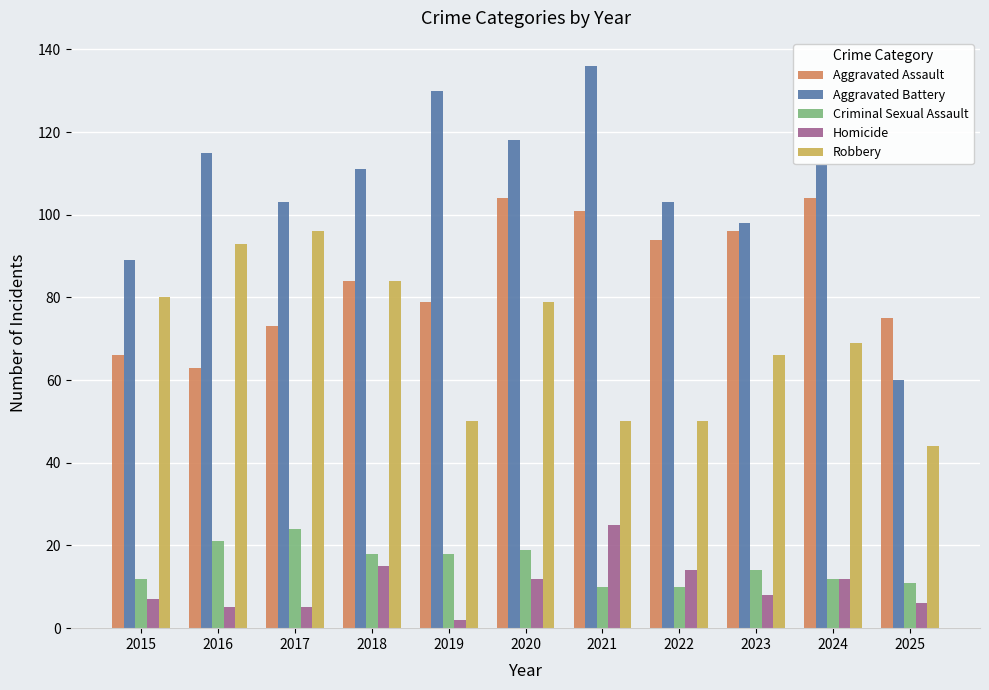

The value of Robbery at 2015 is 122. True or false?

False